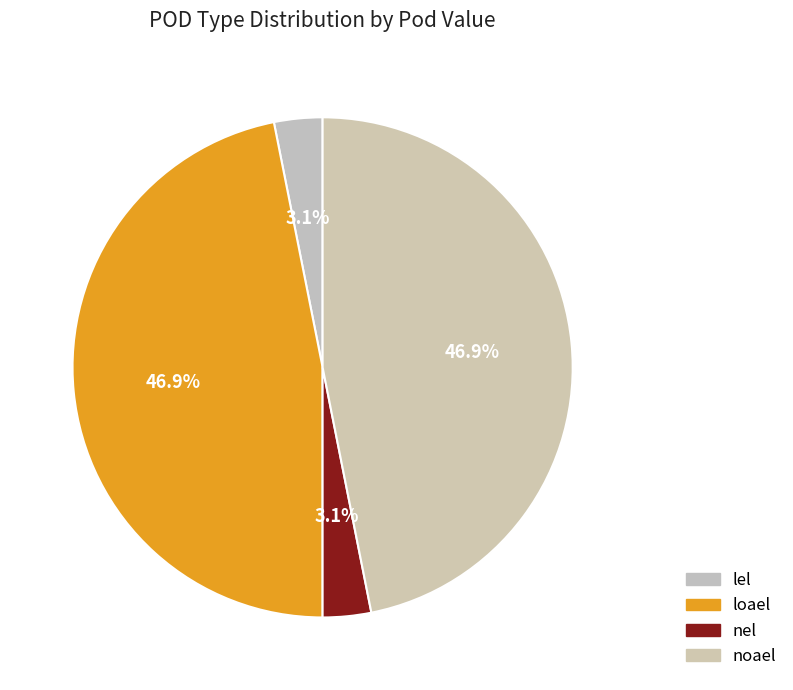

The nel slice represents 1% of the pie. True or false?

False